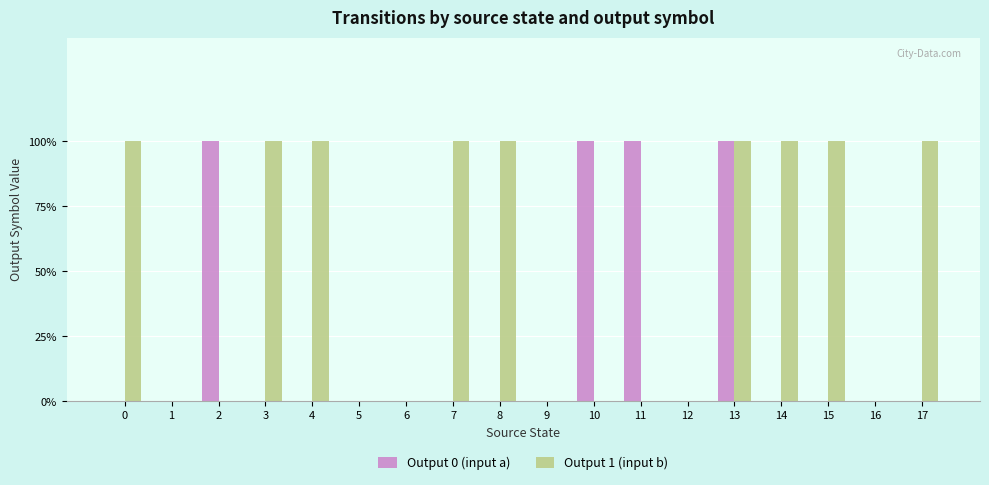

What are all the series names shown in the legend?

Output 0 (input a), Output 1 (input b)